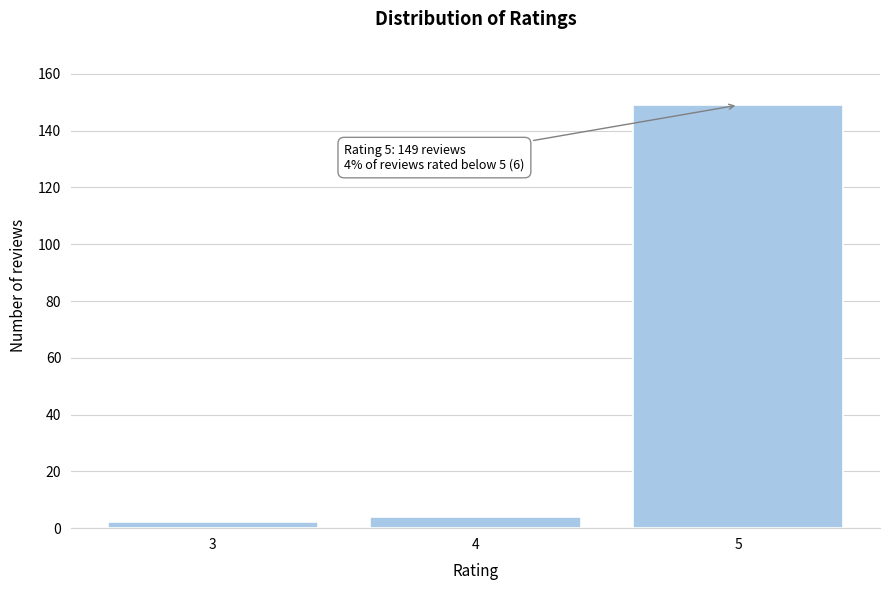

Reading left to right, list all the values displayed in this chart.

3=2	4=4	5=149